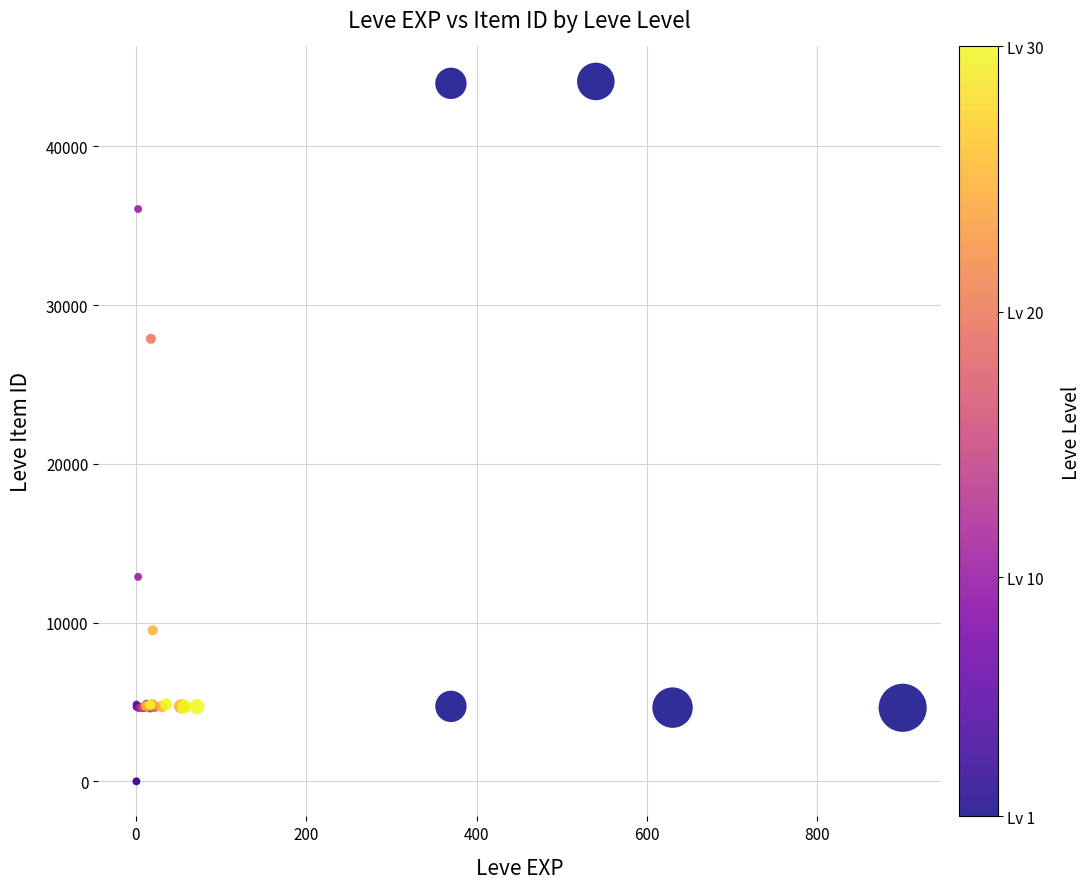

What Y value in the scatter plot is closest to 22048?

27884